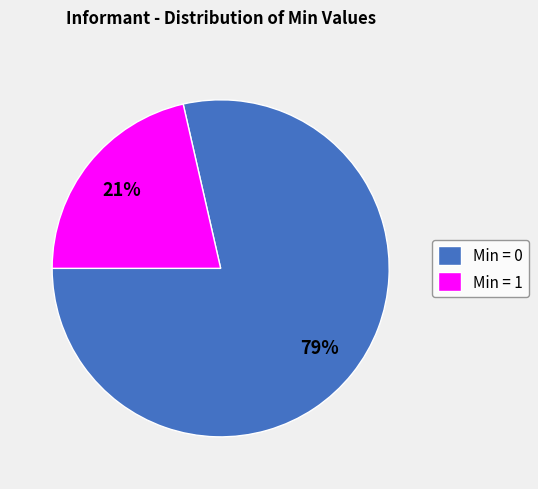

To the nearest percent, what is the average slice percentage?

50%